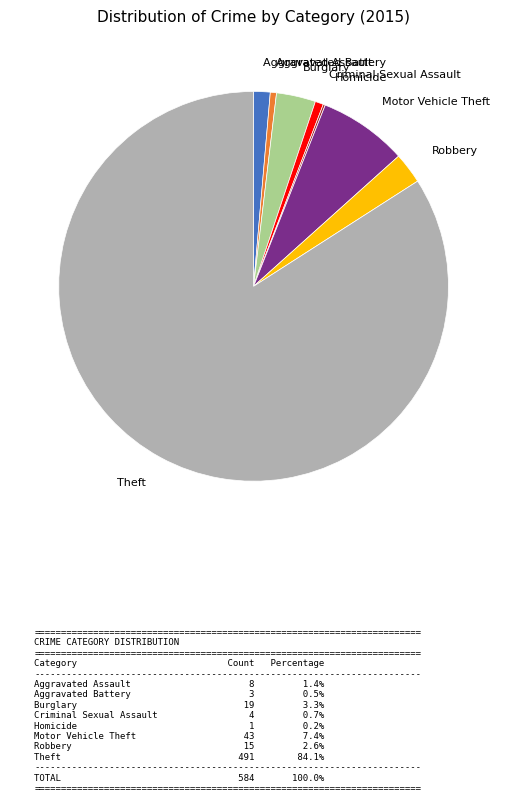

True or false: Aggravated Assault accounts for 1% of the total.

True